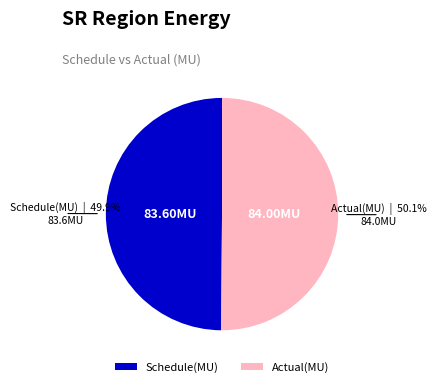

How much of the chart is everything except Schedule(MU)?

50.1%